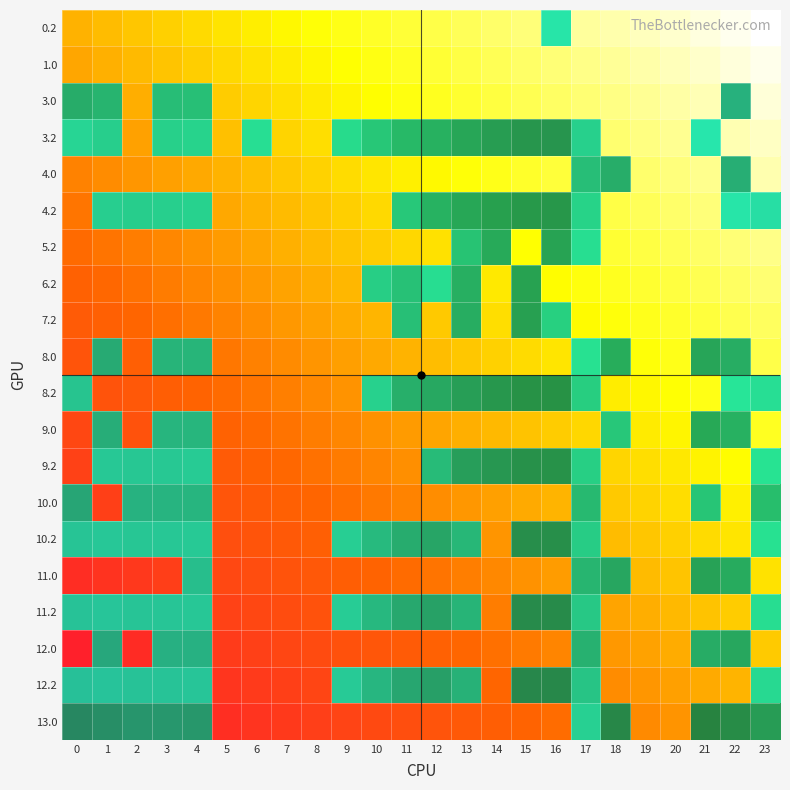

The value of 11.2 at 11 is 239.9. True or false?

True